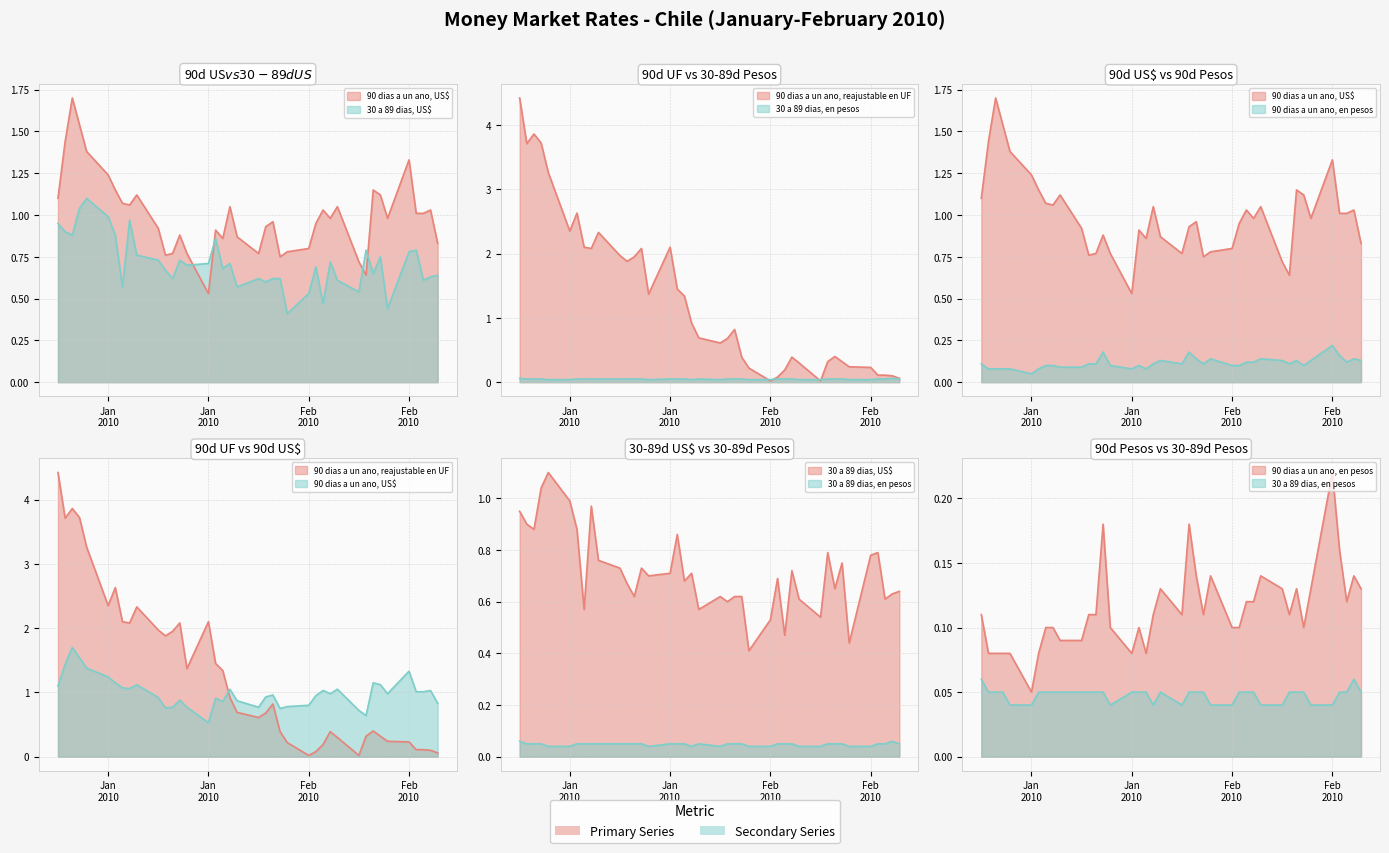

What are all the series names shown in the legend?

90 dias a un ano, US$, 90 dias a un ano, reajustable en UF, 30 a 89 dias, US$, 90 dias a un ano, en pesos, 30 a 89 dias, en pesos